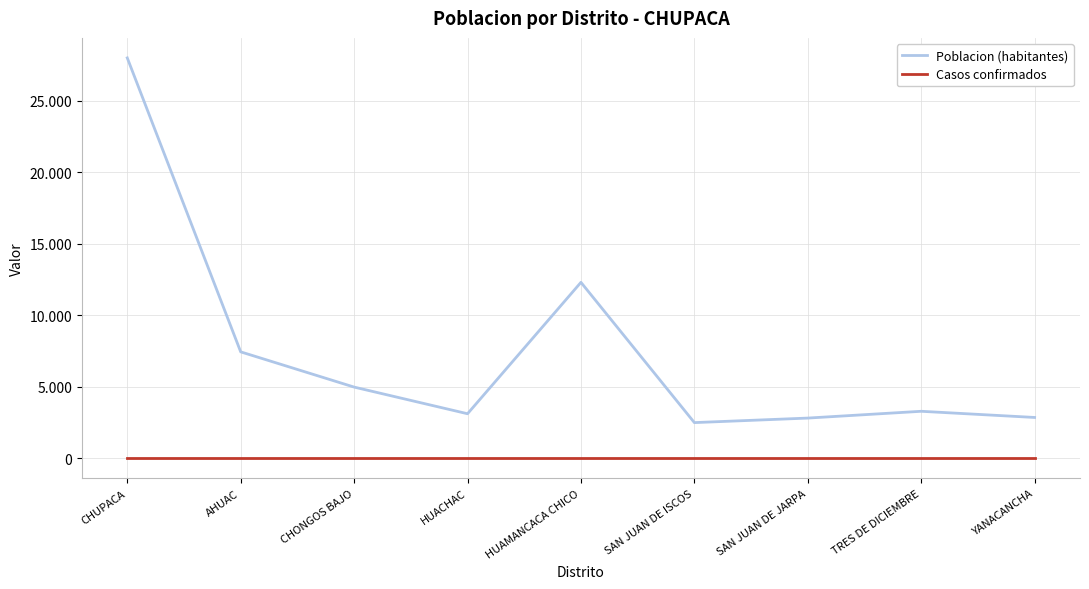

The Casos confirmados series shows 0 at YANACANCHA. True or false?

True